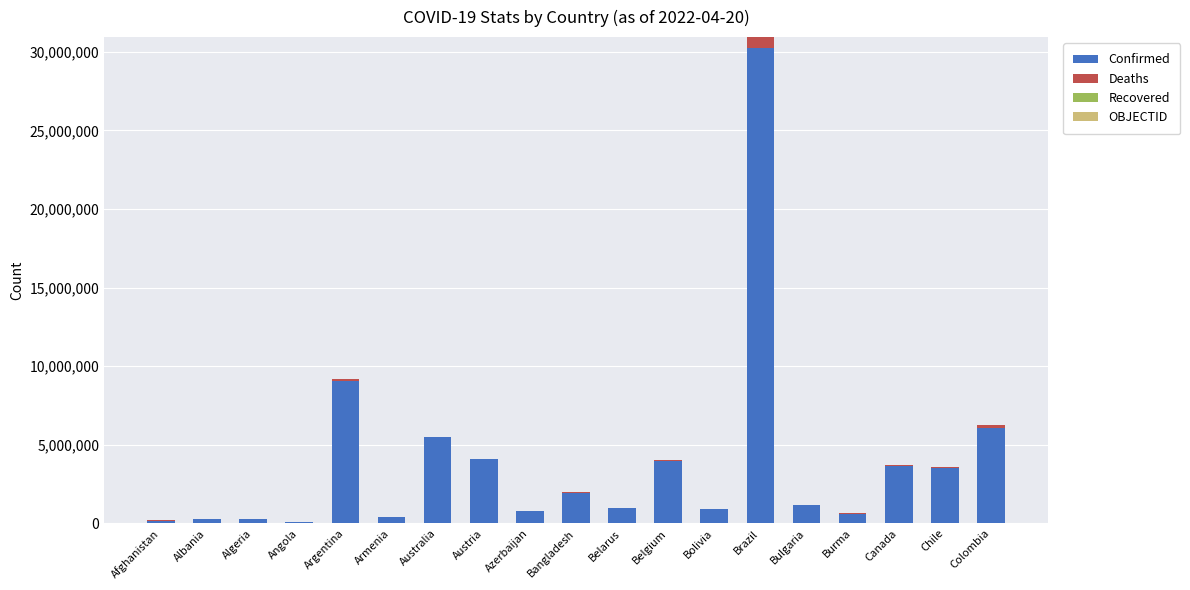

What is the maximum value for Confirmed?

30275219